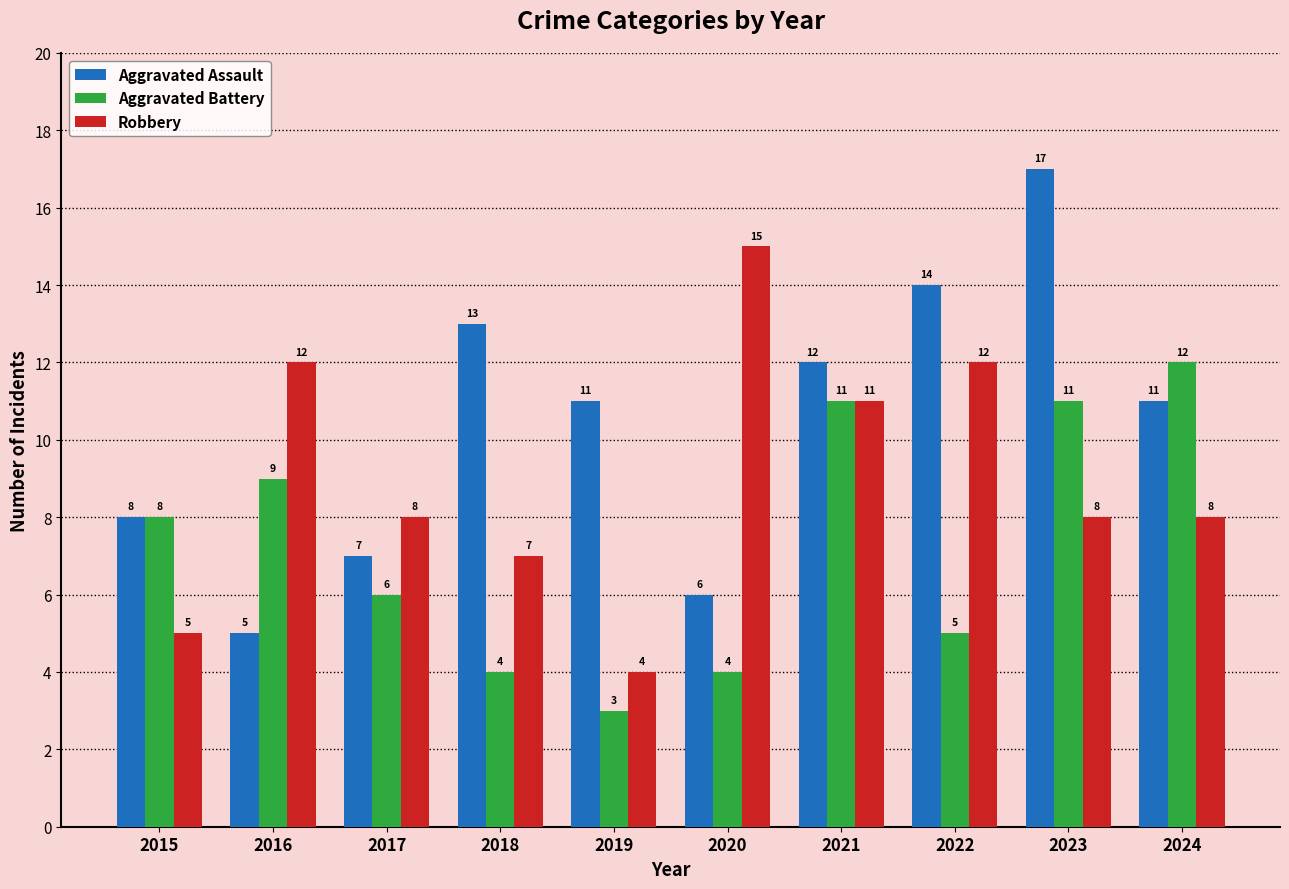

Reading right to left, what are all the values shown in this chart?

Aggravated Assault: 11	17	14	12	6	11	13	7	5	8
Aggravated Battery: 12	11	5	11	4	3	4	6	9	8
Robbery: 8	8	12	11	15	4	7	8	12	5